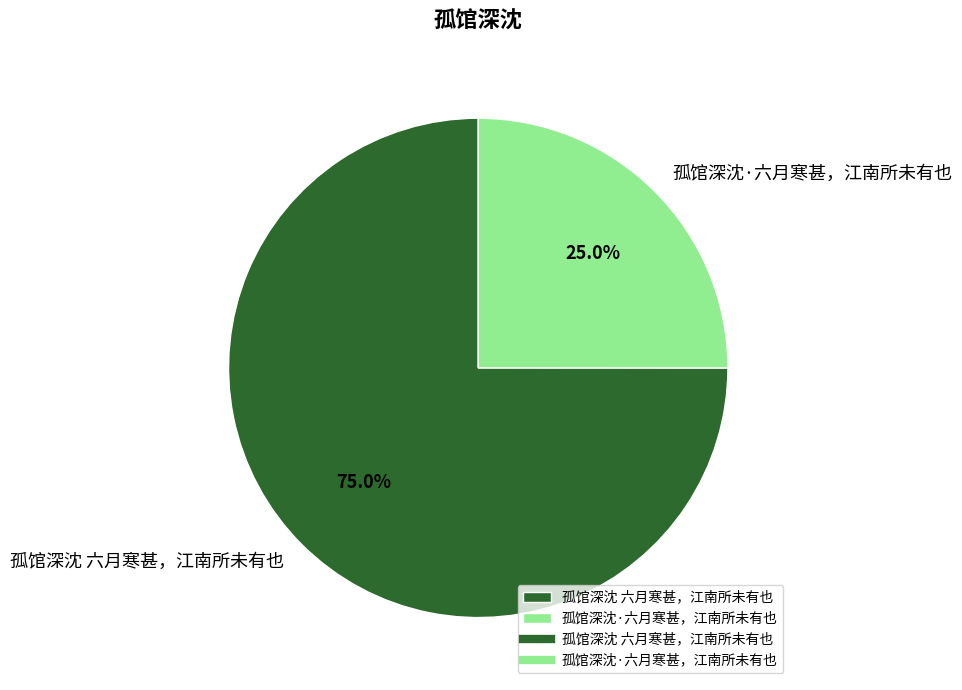

What percentage is NOT represented by 孤馆深沈·六月寒甚，江南所未有也?

75.0%